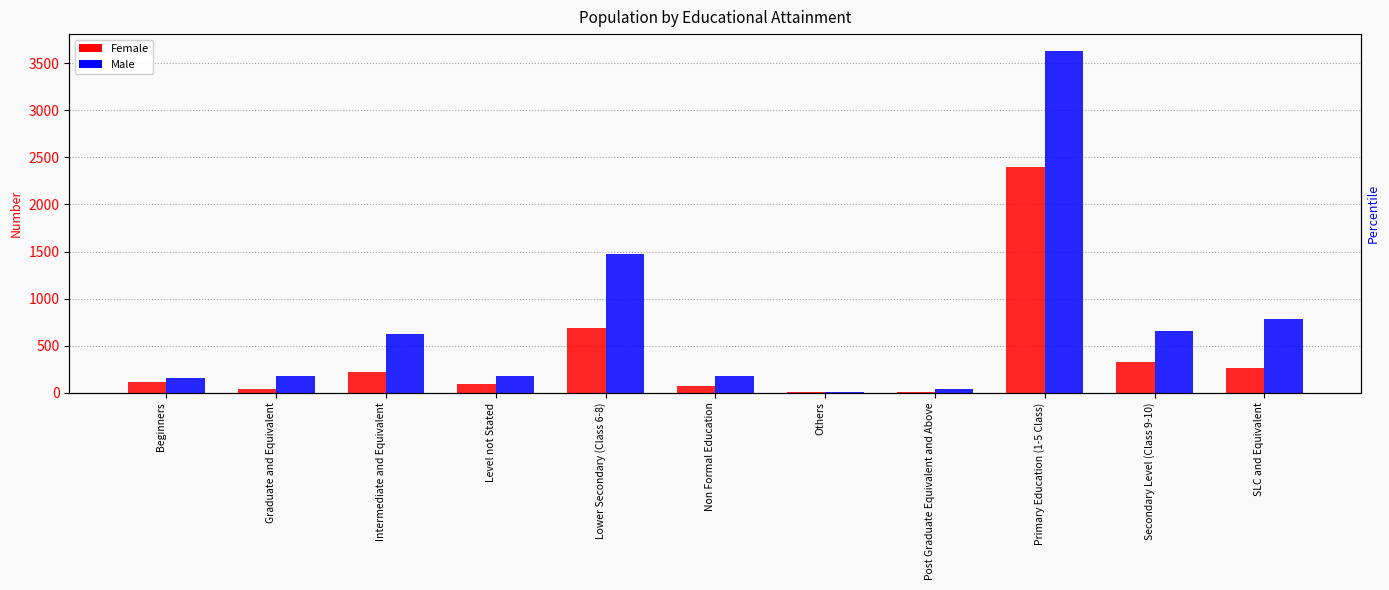

Reading left to right, extract all data points from this chart.

Female: 113	39	224	95	686	74	5	3	2402	324	263
Male: 160	176	619	180	1476	173	13	44	3628	656	785